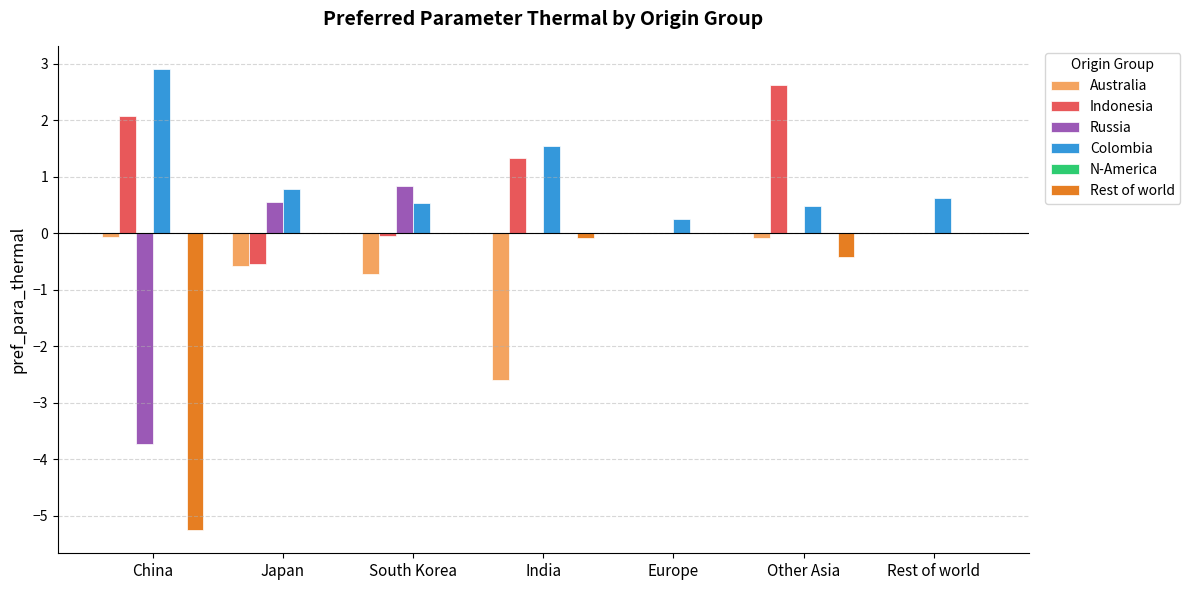

At which category is the sum across all series the highest?

Other Asia